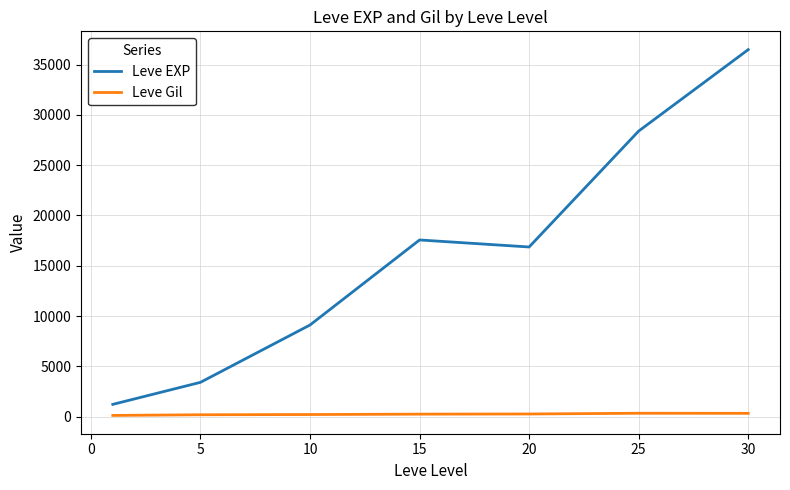

Which series has the largest total across all categories?

Leve EXP